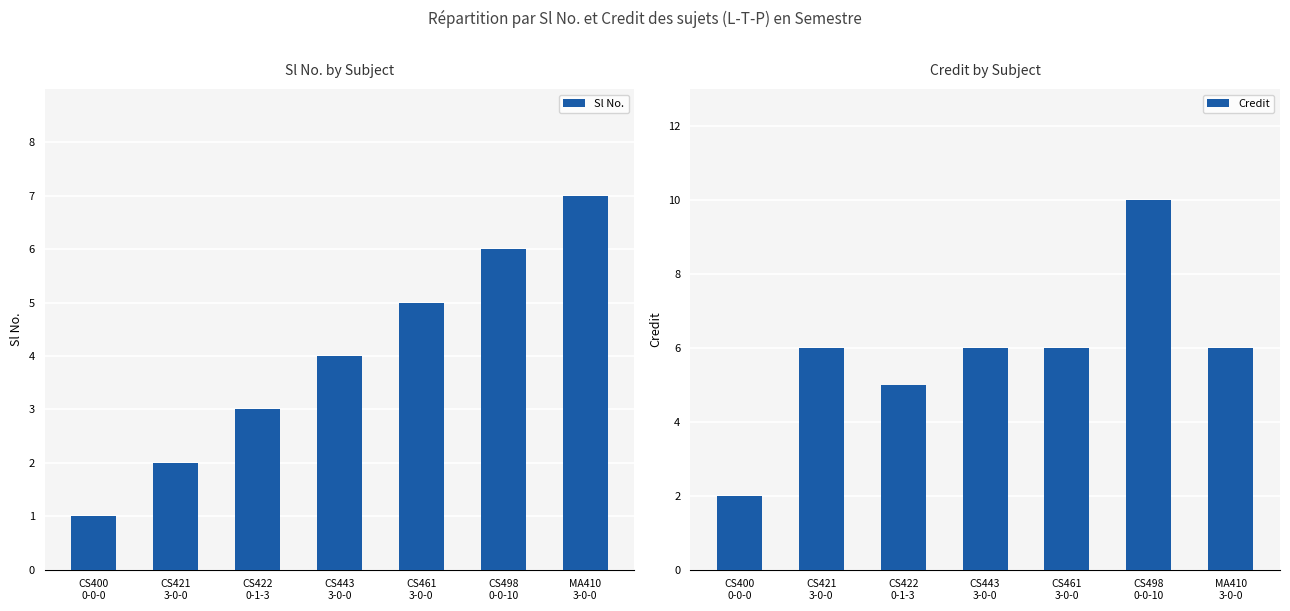

What position from the right is CS443
3-0-0?

4